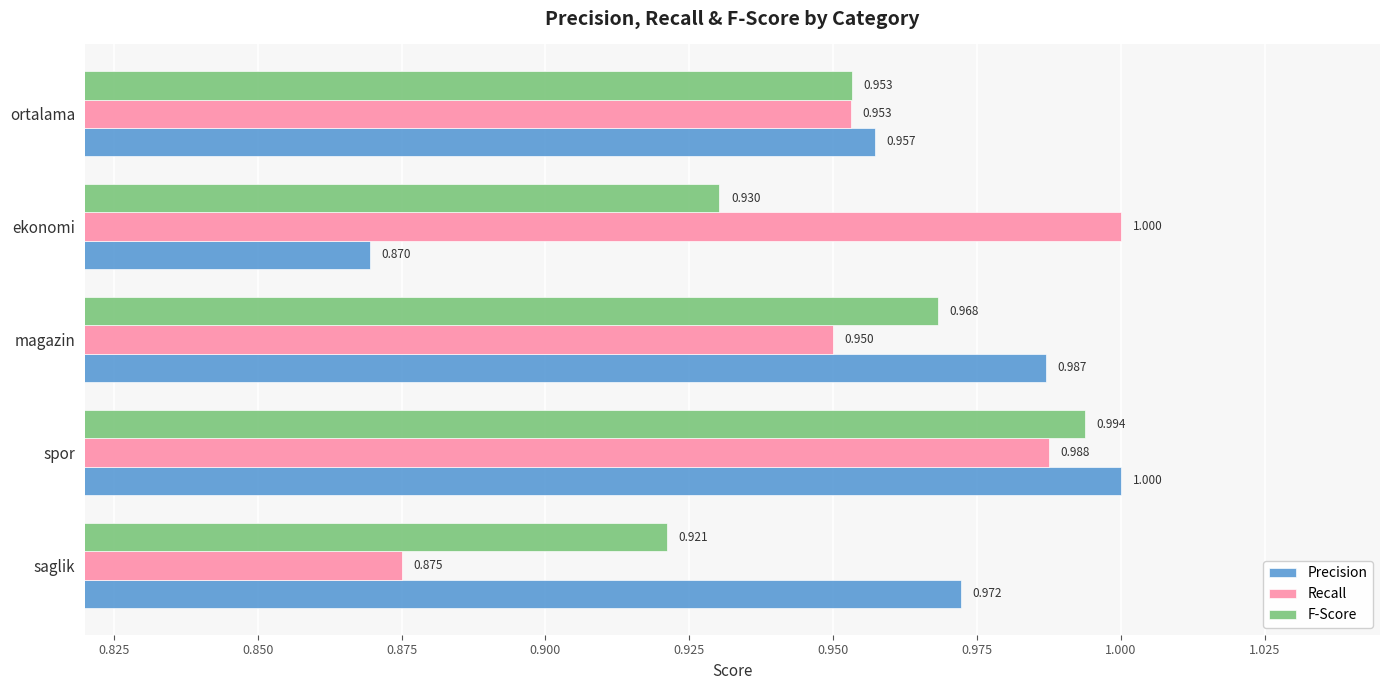

Which series has the largest range (max minus min)?

Precision